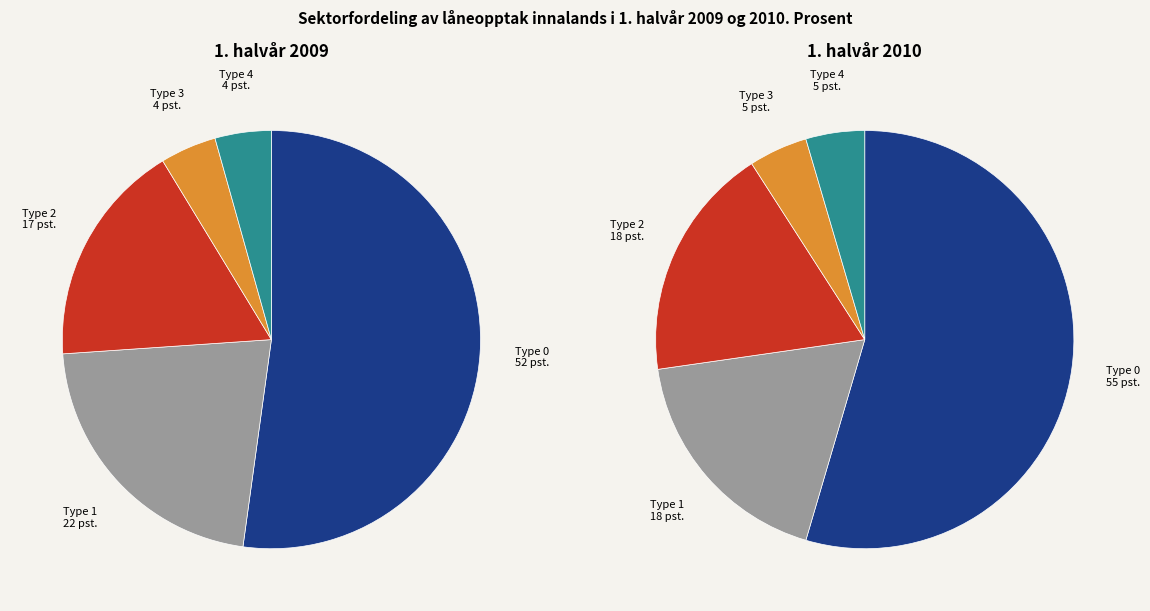

The mirror_type_4 slice represents 4% of the pie. True or false?

True